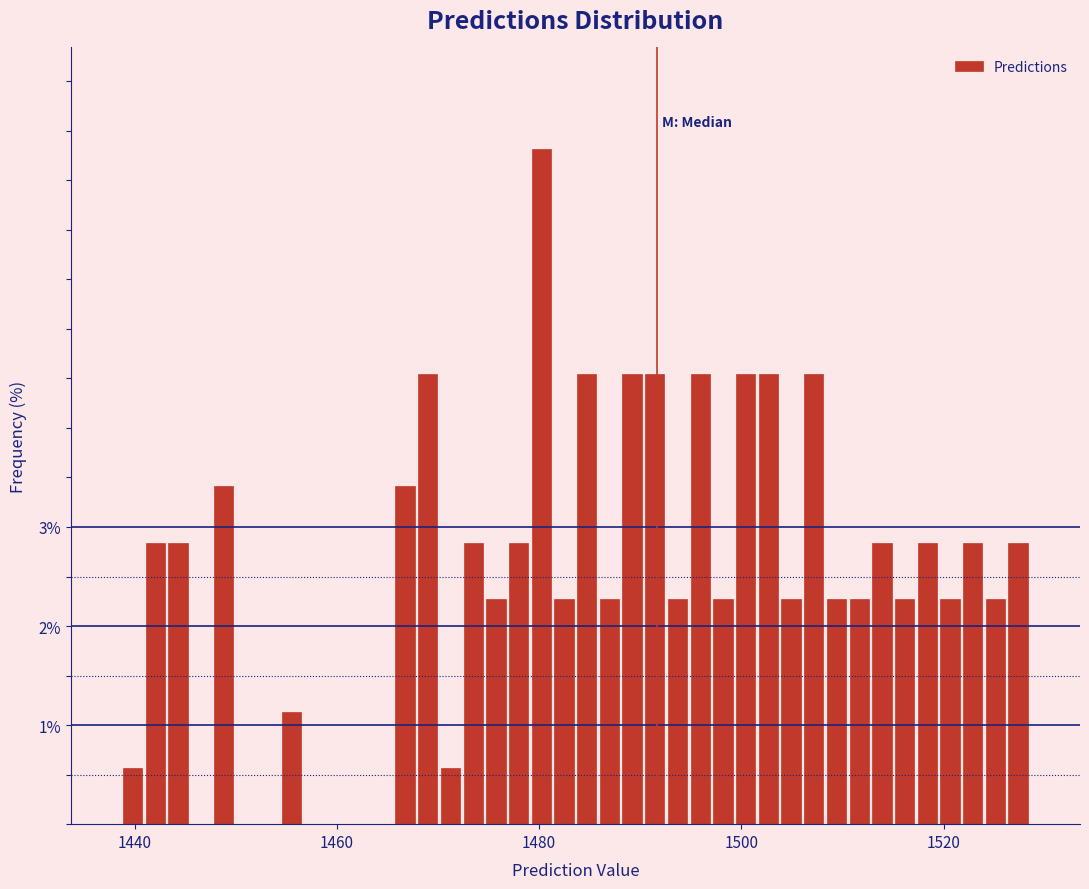

Around what value on the x-axis is the tallest bar? Give the approximate position of its centre, as read against the axis.

1480